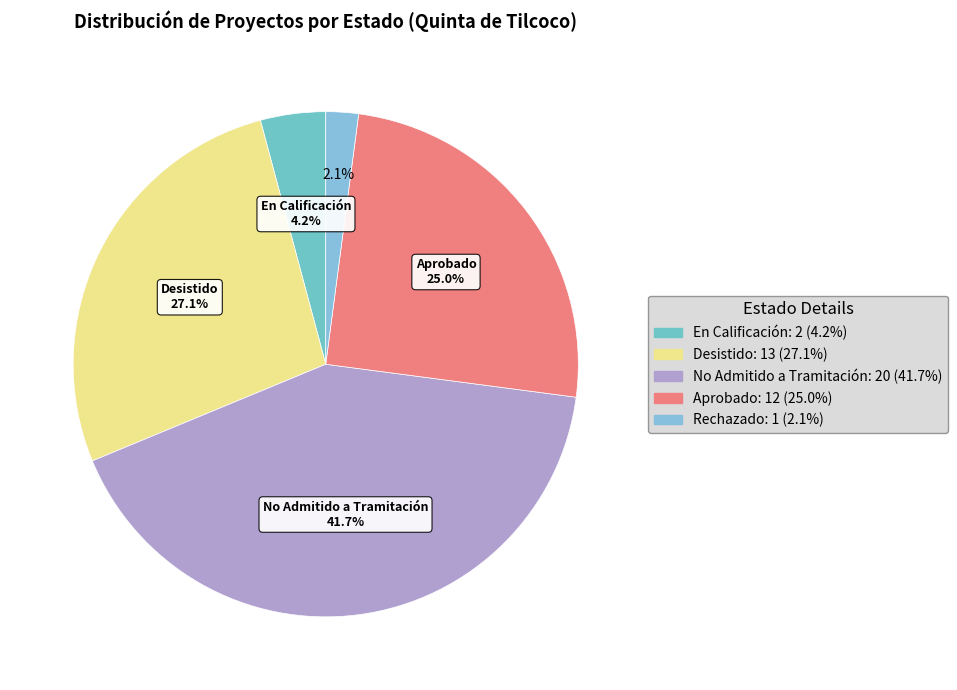

Count the number of slices in the pie.

5